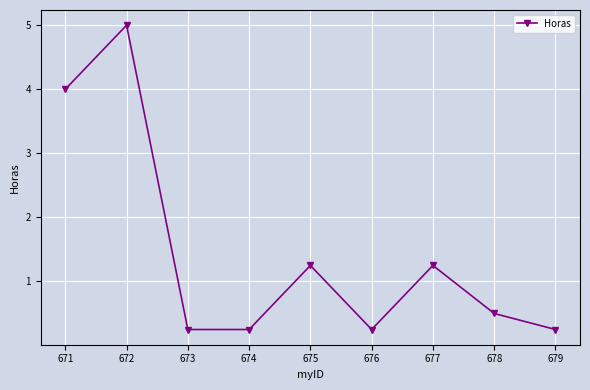

What is the sum of all values?

13.0